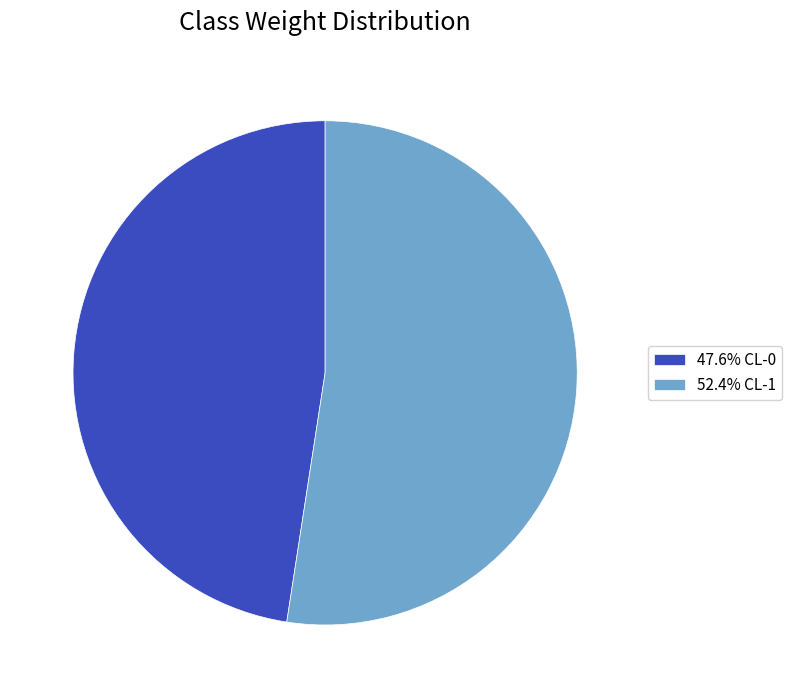

Is there a majority slice in this chart?

Yes